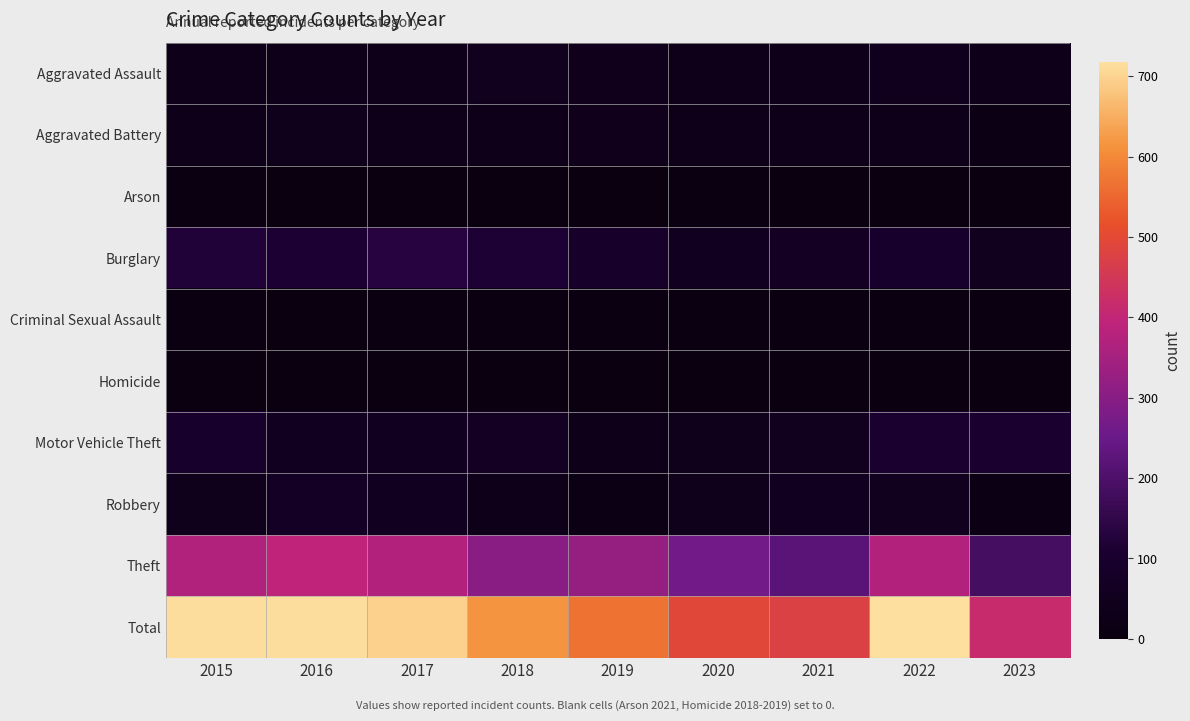

Which series has the largest range (max minus min)?

Total